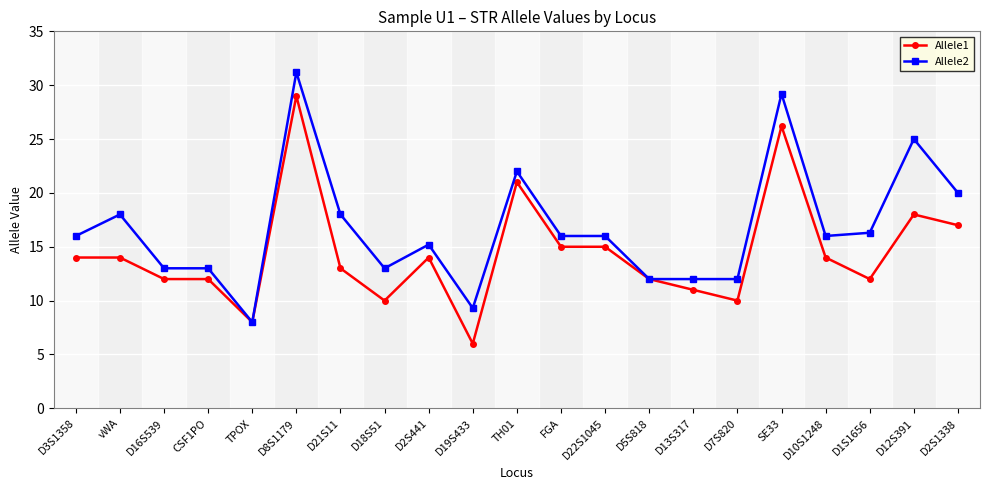

True or false: Allele2 has more than 1 interior local peaks.

True